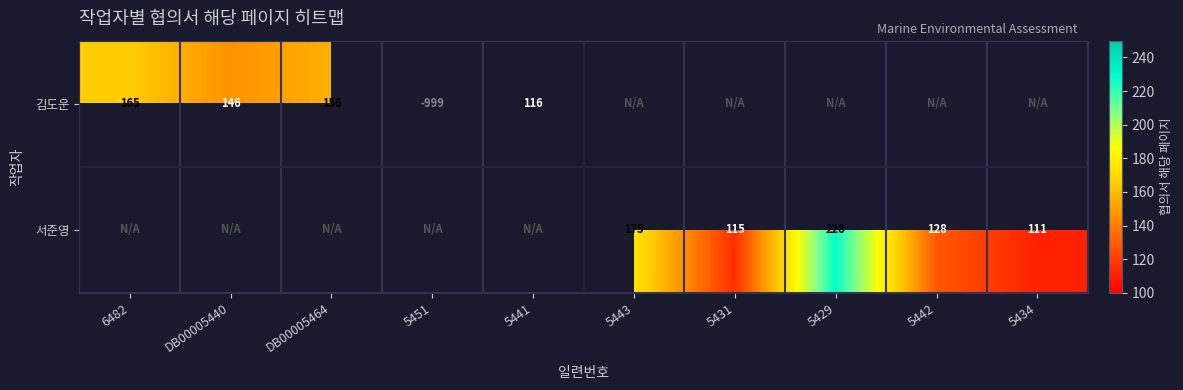

What is the minimum value shown in the chart?

111.0